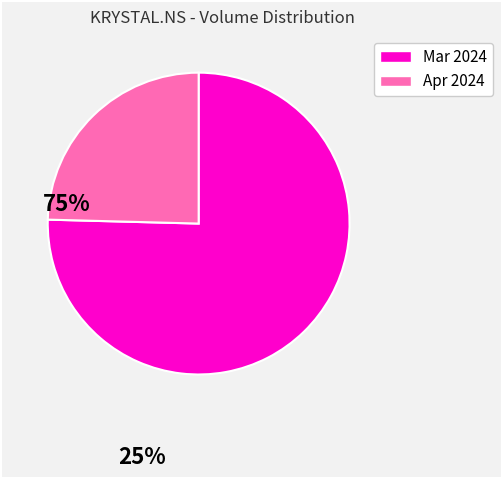

Is there any slice that represents more than half of the pie?

Yes